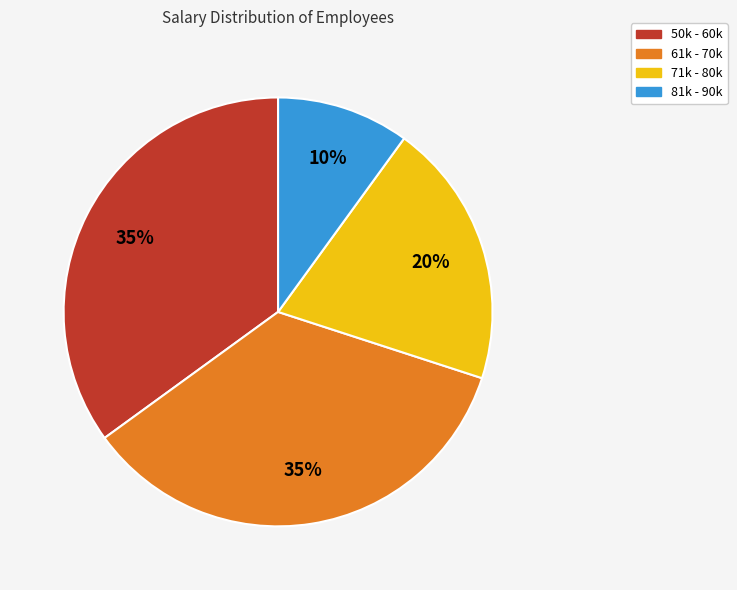

How many segments does this pie chart have?

4